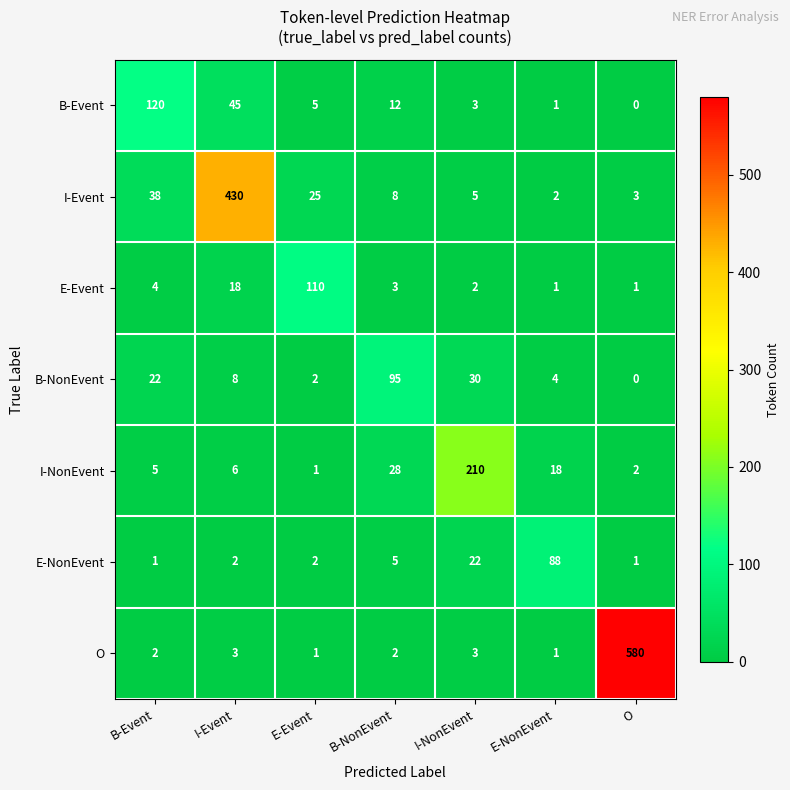

What is the difference between the maximum and minimum values in the B-NonEvent series?

95